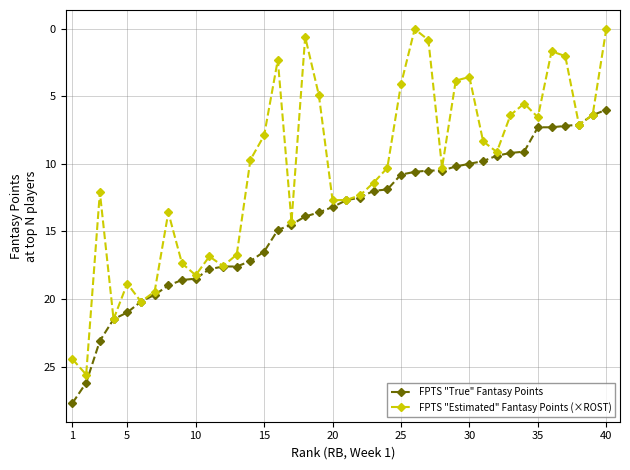

List the series in order of their peak value, highest first.

FPTS "True" Fantasy Points, FPTS "Estimated" Fantasy Points (×ROST)